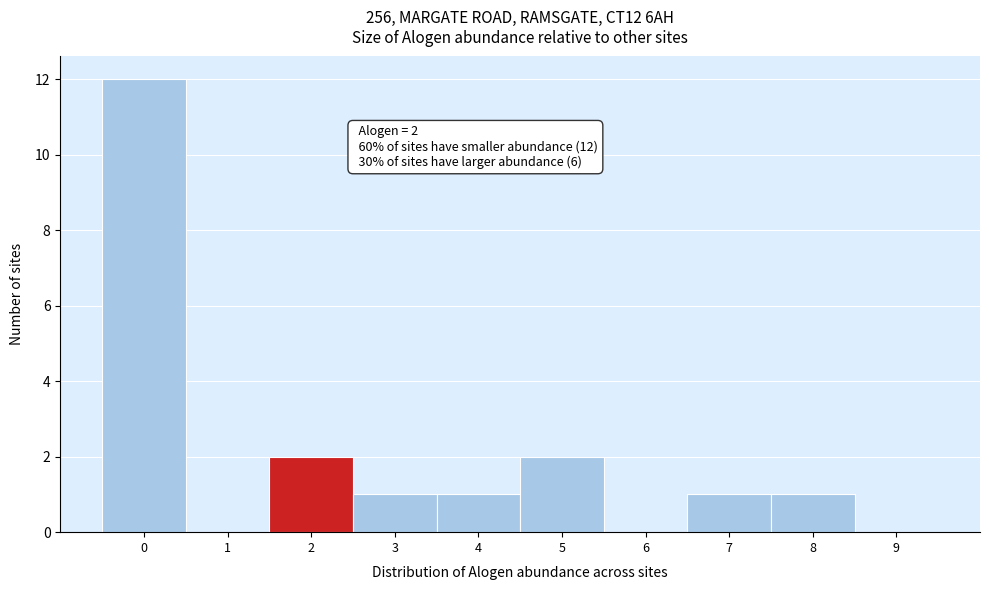

Which range on the x-axis has the tallest bar?

-0.5 to 0.5